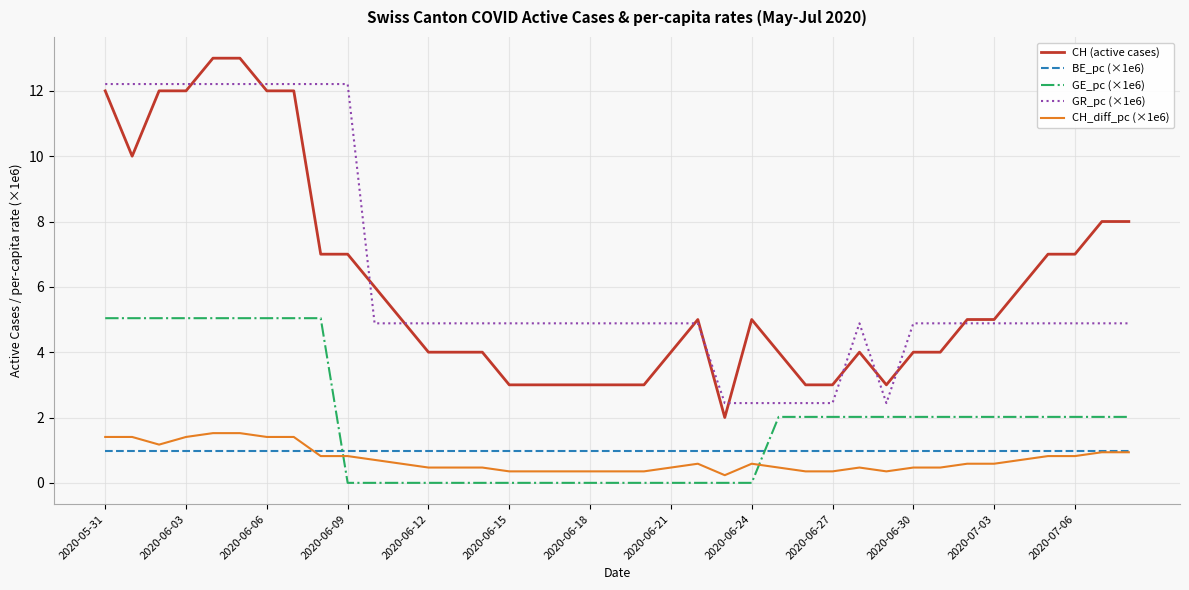

Reading right to left, extract all data points from this chart.

CH (active cases): 8.0	8.0	7.0	7.0	6.0	5.0	5.0	4.0	4.0	3.0	4.0	3.0	3.0	4.0	5.0	2.0	5.0	4.0	3.0	3.0	3.0	3.0	3.0	3.0	4.0	4.0	4.0	5.0	6.0	7.0	7.0	12.0	12.0	13.0	13.0	12.0	12.0	10.0	12.0
BE_pc (×1e6): 1.0	1.0	1.0	1.0	1.0	1.0	1.0	1.0	1.0	1.0	1.0	1.0	1.0	1.0	1.0	1.0	1.0	1.0	1.0	1.0	1.0	1.0	1.0	1.0	1.0	1.0	1.0	1.0	1.0	1.0	1.0	1.0	1.0	1.0	1.0	1.0	1.0	1.0	1.0
GE_pc (×1e6): 2.0	2.0	2.0	2.0	2.0	2.0	2.0	2.0	2.0	2.0	2.0	2.0	2.0	2.0	0.0	0.0	0.0	0.0	0.0	0.0	0.0	0.0	0.0	0.0	0.0	0.0	0.0	0.0	0.0	0.0	5.0	5.0	5.0	5.0	5.0	5.0	5.0	5.0	5.0
GR_pc (×1e6): 4.9	4.9	4.9	4.9	4.9	4.9	4.9	4.9	4.9	2.4	4.9	2.4	2.4	2.4	2.4	2.4	4.9	4.9	4.9	4.9	4.9	4.9	4.9	4.9	4.9	4.9	4.9	4.9	4.9	12.2	12.2	12.2	12.2	12.2	12.2	12.2	12.2	12.2	12.2
CH_diff_pc (×1e6): 0.9	0.9	0.8	0.8	0.7	0.6	0.6	0.5	0.5	0.4	0.5	0.4	0.4	0.5	0.6	0.2	0.6	0.5	0.4	0.4	0.4	0.4	0.4	0.4	0.5	0.5	0.5	0.6	0.7	0.8	0.8	1.4	1.4	1.5	1.5	1.4	1.2	1.4	1.4